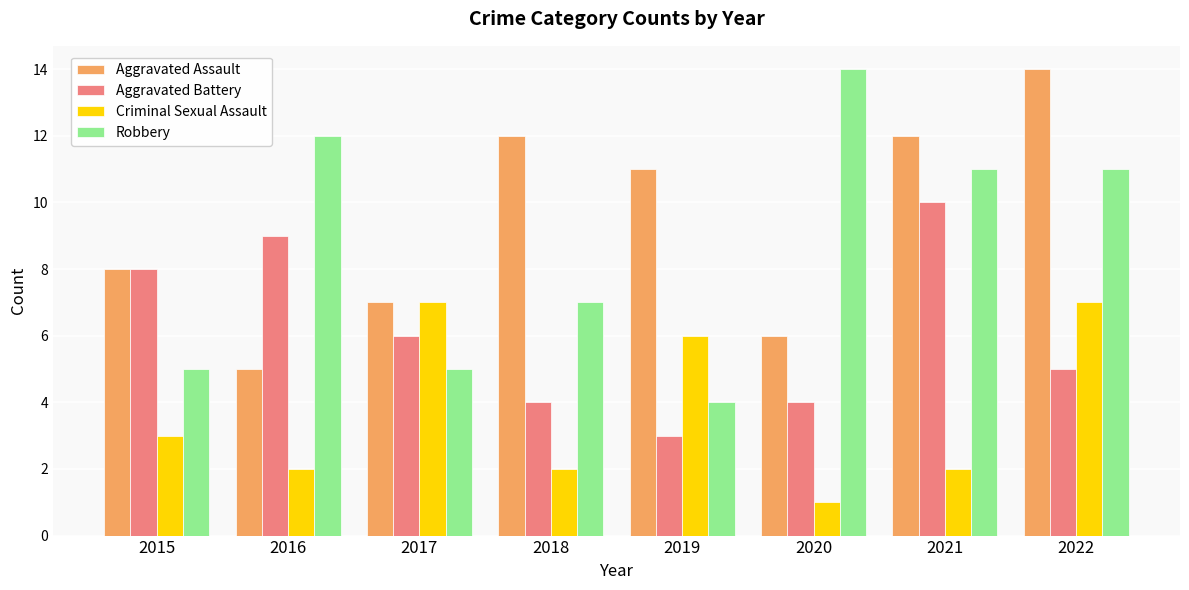

How many categories are shown in the chart?

8